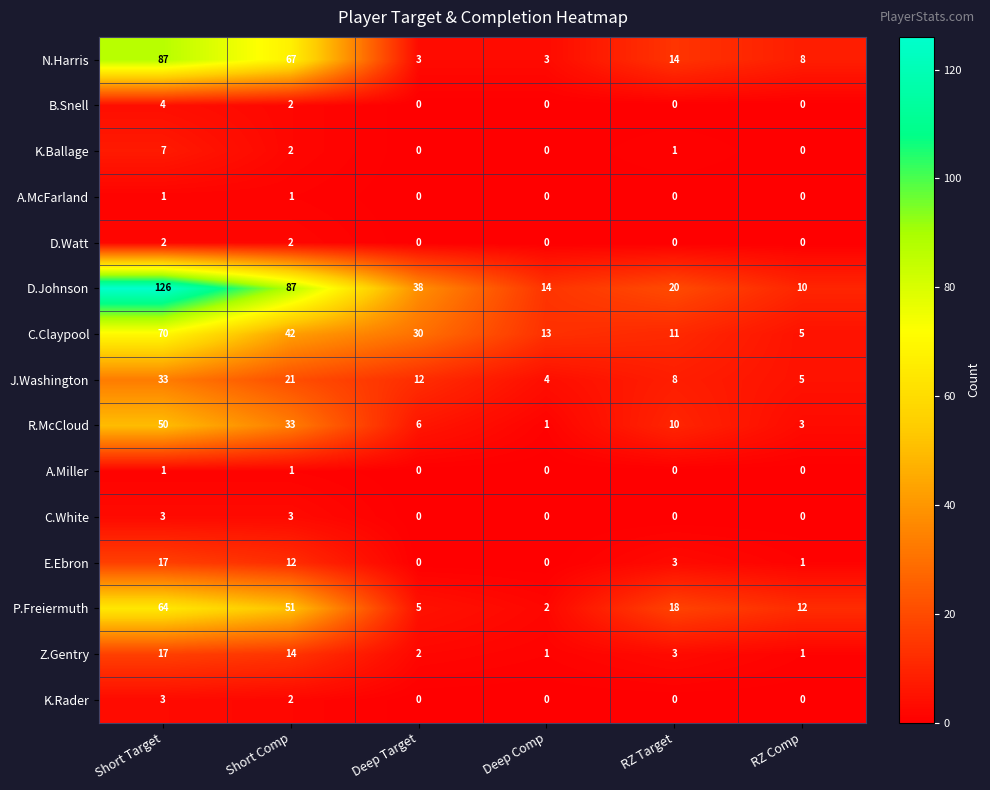

At how many categories does at least one series exceed 85?

2